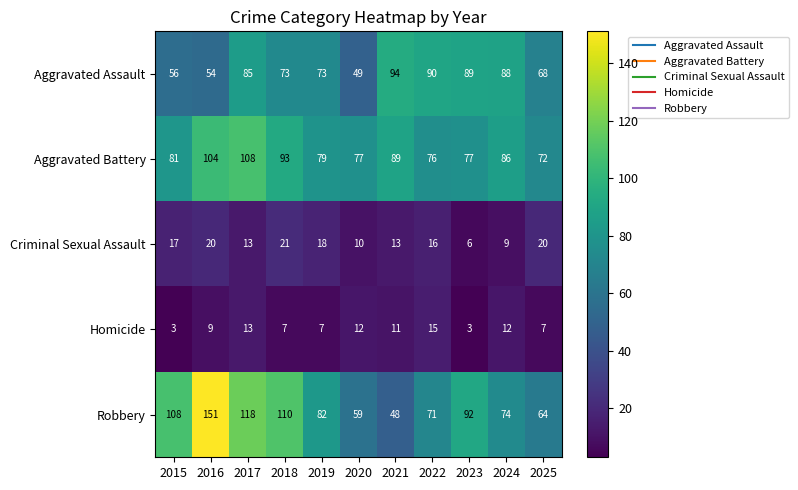

Where is Homicide nearest to the value 9?

2016